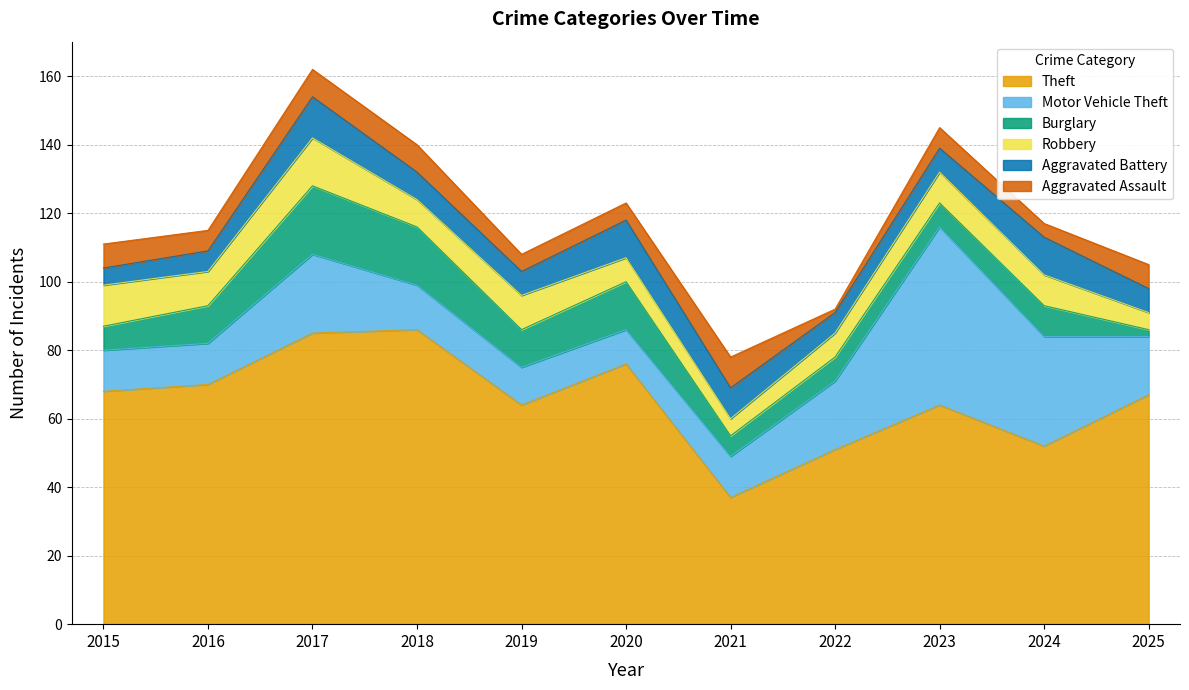

Where does the Theft series first go above 67?

2015